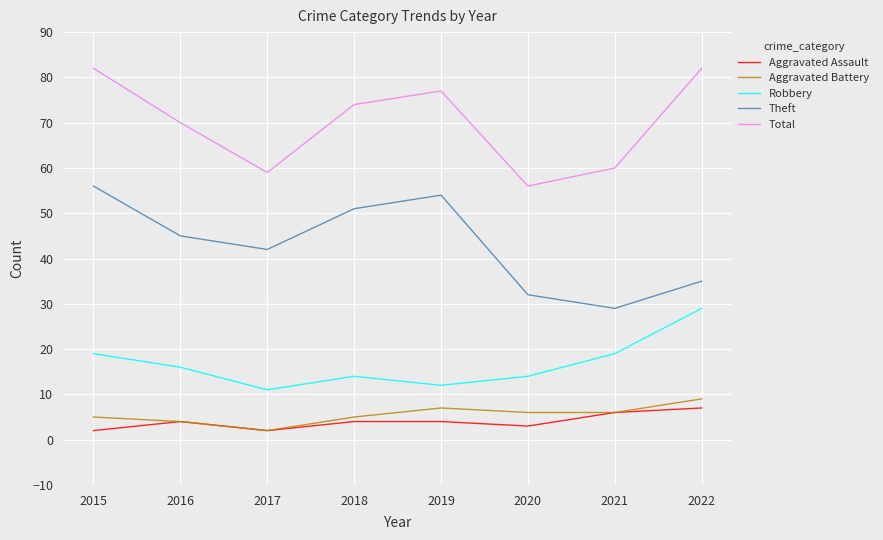

What is the maximum value for Aggravated Assault?

7